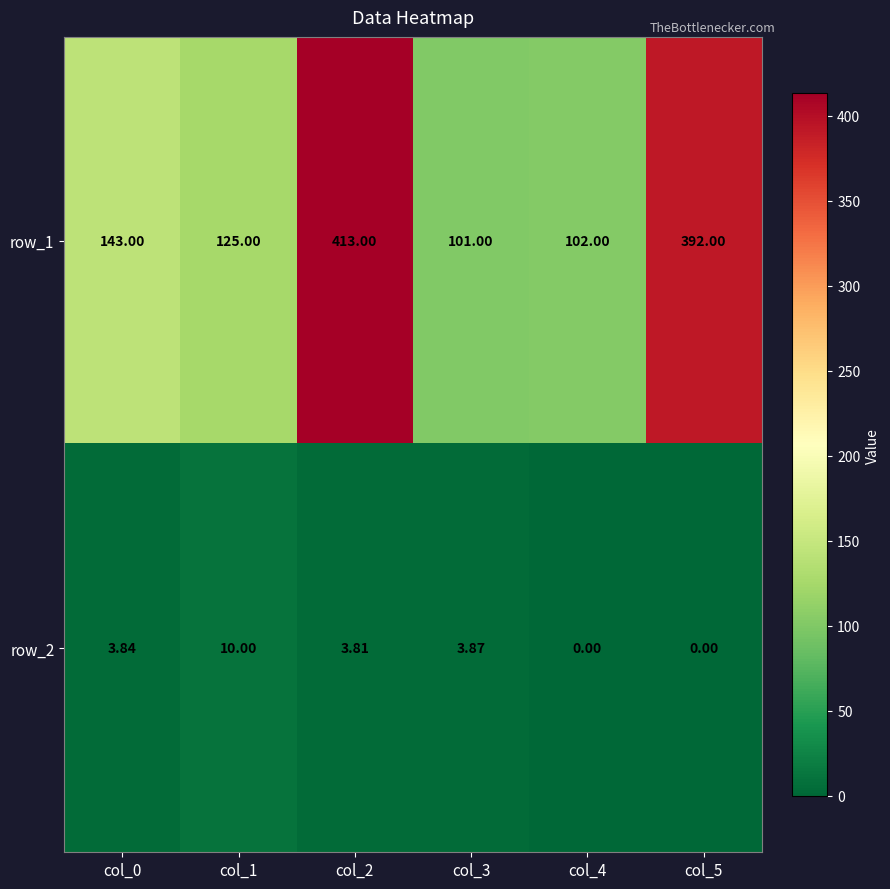

At col_5, list the series in order from largest to smallest.

row_1, row_2